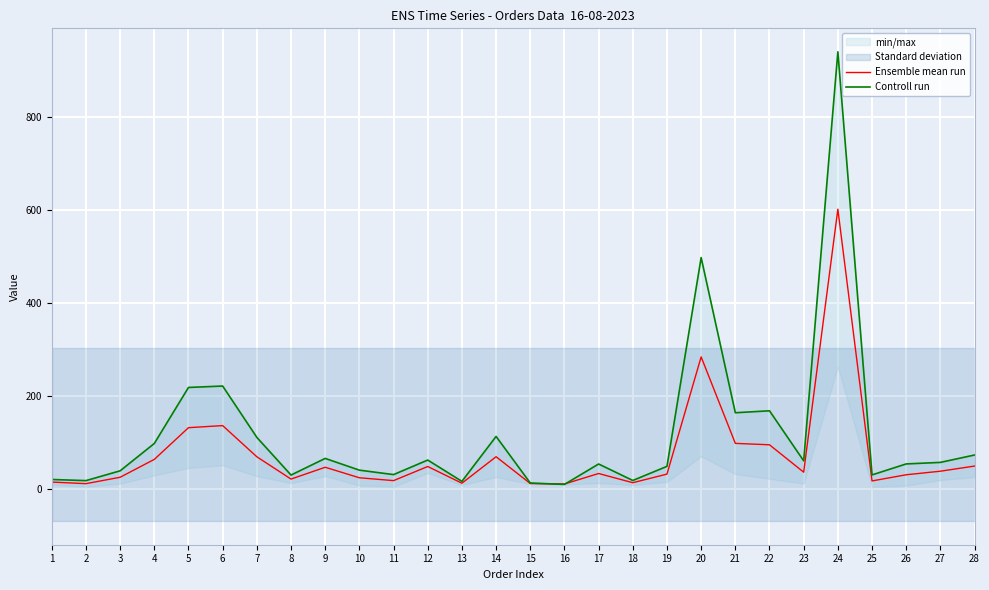

Which series has the largest total across all categories?

Controll run